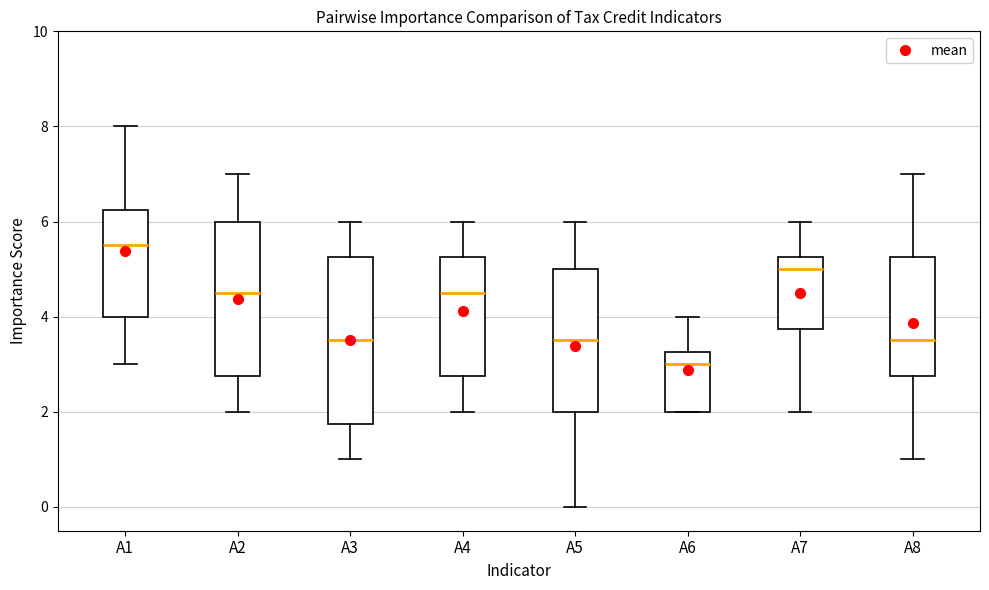

Reading left to right, transcribe this box plot: for each box, give where its median line is, the range the box spans, and where its two whiskers end, as read against the y-axis. The values are not printed on the chart, so give them approximately, as read against the axis.

A1: median 5.6, box 4.0 to 6.2, whiskers 3.0 to 8.0
A2: median 4.6, box 2.8 to 6.0, whiskers 2.0 to 7.0
A3: median 3.6, box 1.8 to 5.2, whiskers 1.0 to 6.0
A4: median 4.6, box 2.8 to 5.2, whiskers 2.0 to 6.0
A5: median 3.6, box 2.0 to 5.0, whiskers 0.0 to 6.0
A6: median 3.0, box 2.0 to 3.2, whiskers 2.0 to 4.0
A7: median 5.0, box 3.8 to 5.2, whiskers 2.0 to 6.0
A8: median 3.6, box 2.8 to 5.2, whiskers 1.0 to 7.0